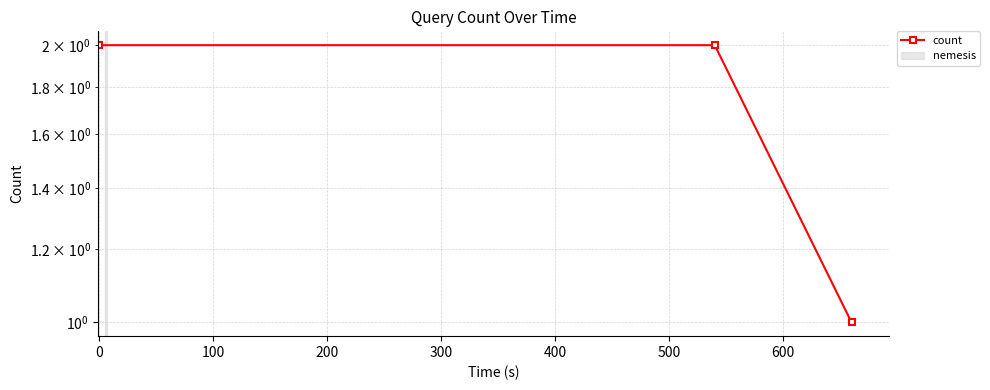

Reading right to left, what are all the values shown in this chart?

1	2	2